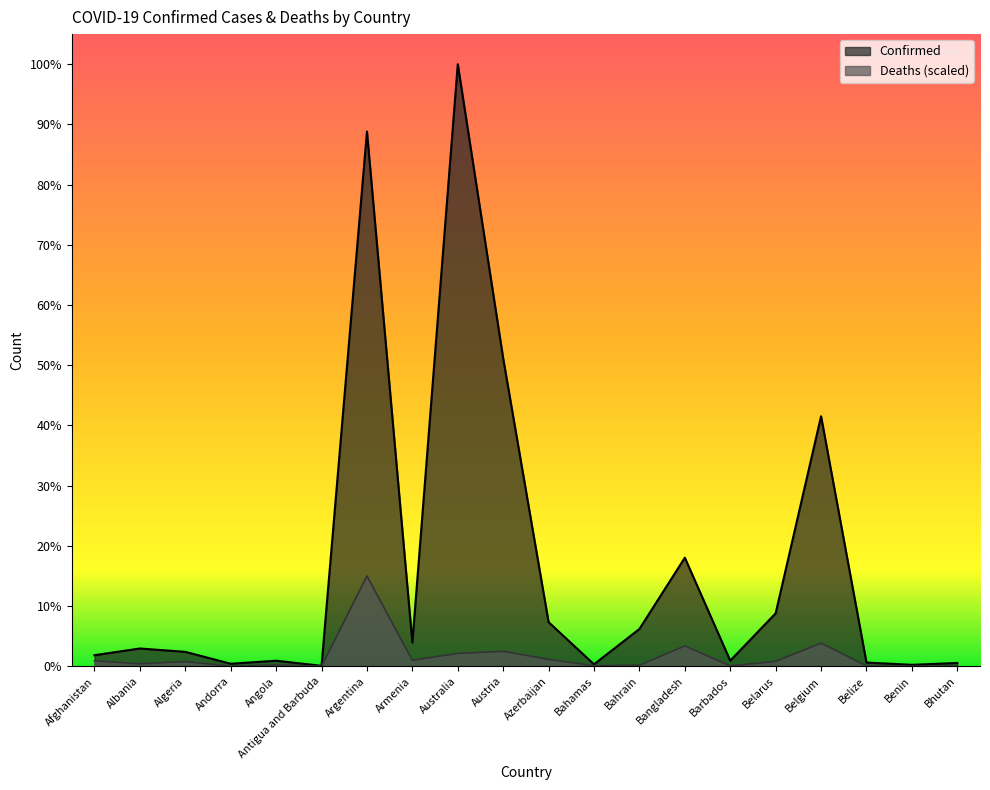

Rank the series by their average value, from lowest to highest.

Deaths (scaled), Confirmed